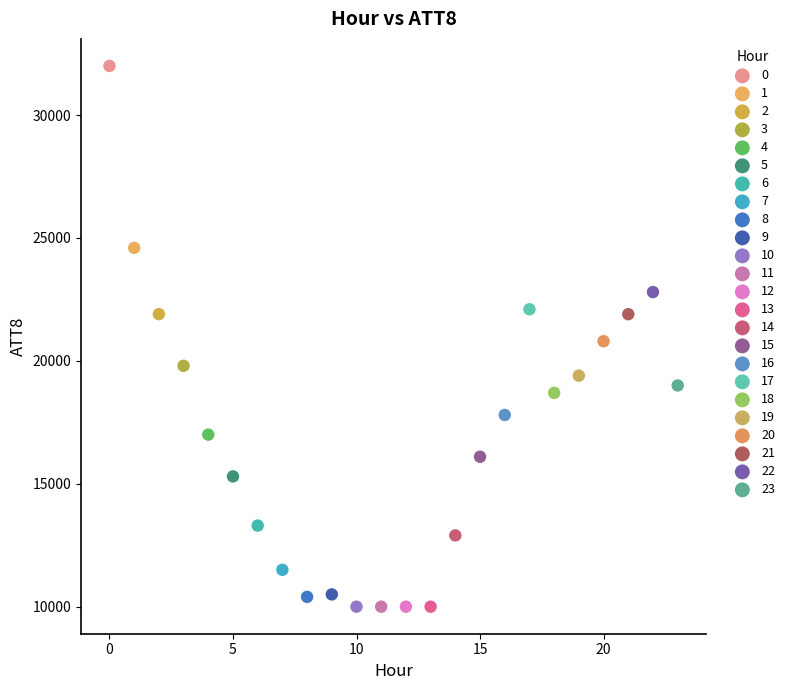

Which series reaches the maximum Y coordinate?

0